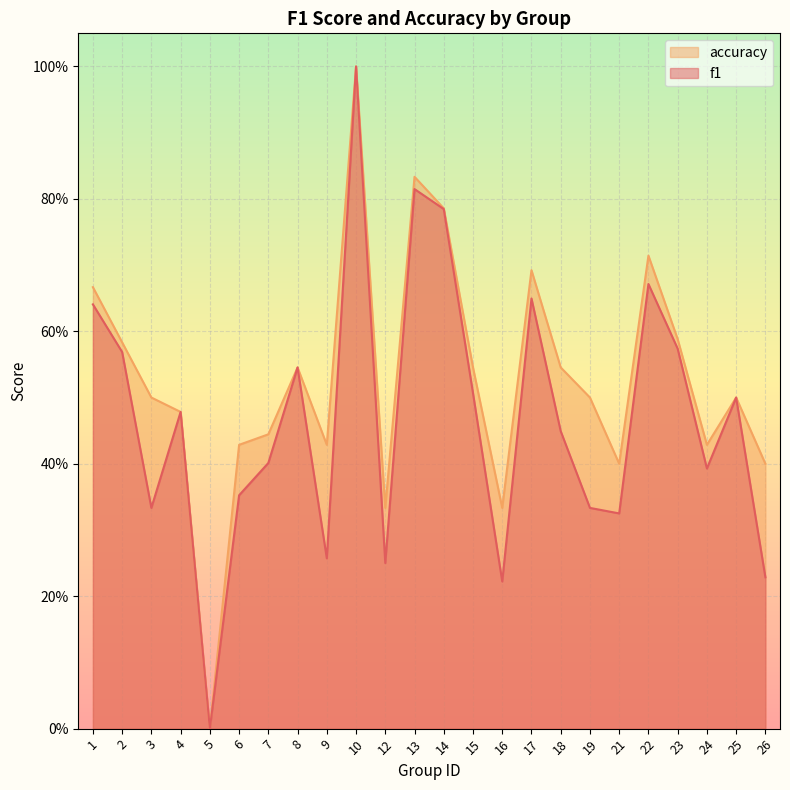

At which label does accuracy reach its peak?

10